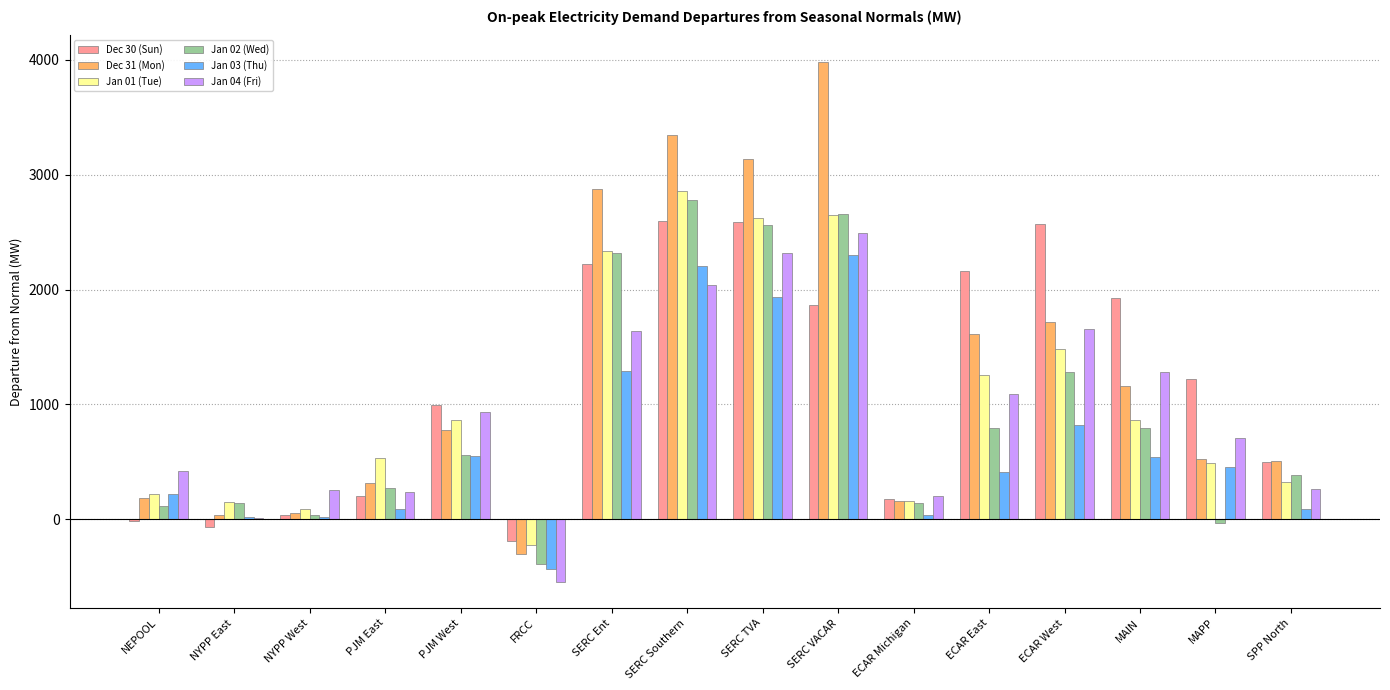

How many groups of bars are there?

16